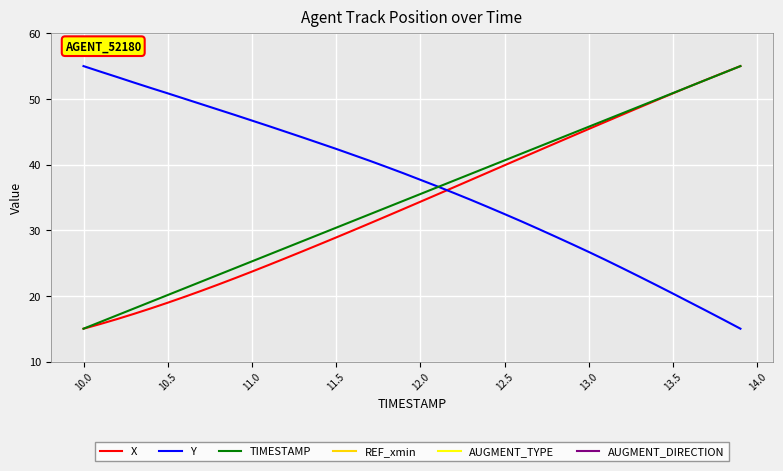

Which series has the largest range (max minus min)?

X